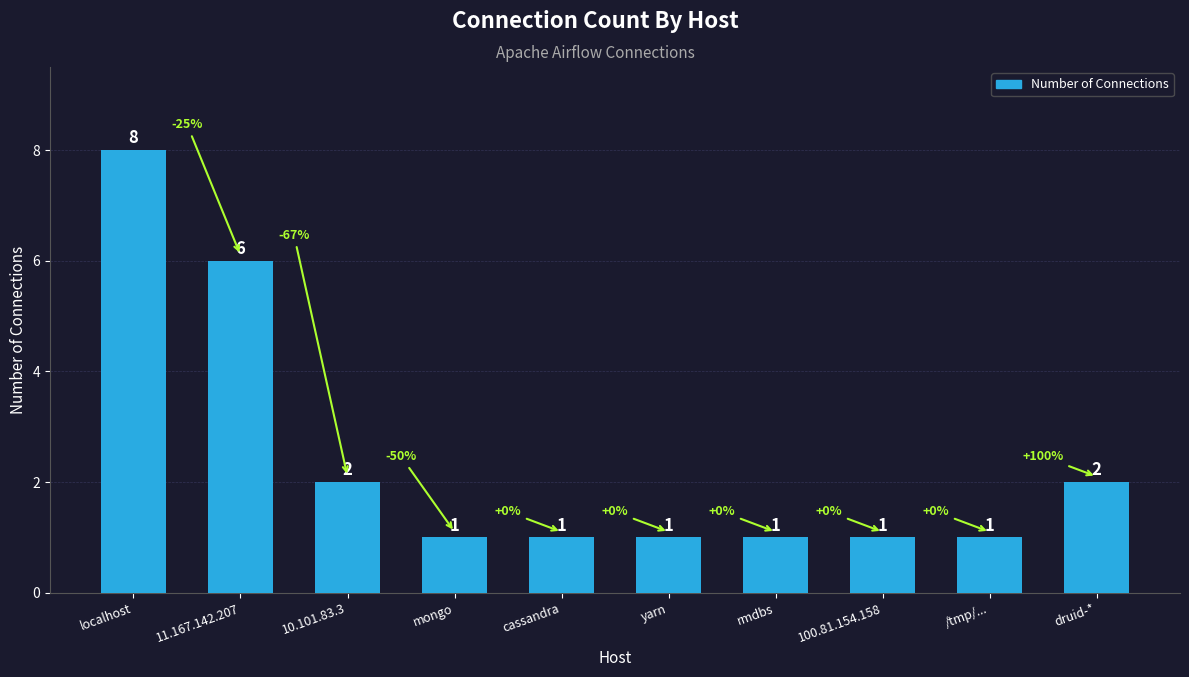

Reading left to right, transcribe all the data shown in this chart.

8	6	2	1	1	1	1	1	1	2